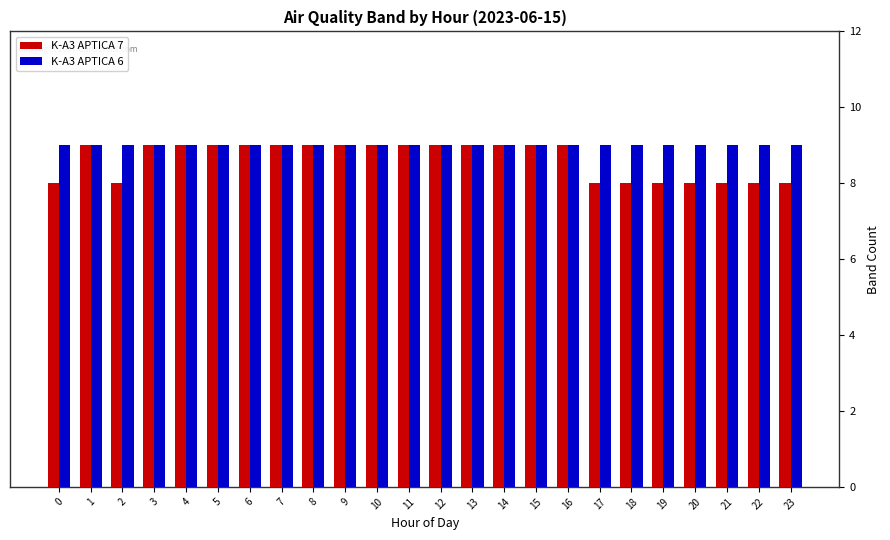

Reading right to left, list all the values displayed in this chart.

K-A3 APTICA 7: 23=8	22=8	21=8	20=8	19=8	18=8	17=8	16=9	15=9	14=9	13=9	12=9	11=9	10=9	9=9	8=9	7=9	6=9	5=9	4=9	3=9	2=8	1=9	0=8
K-A3 APTICA 6: 23=9	22=9	21=9	20=9	19=9	18=9	17=9	16=9	15=9	14=9	13=9	12=9	11=9	10=9	9=9	8=9	7=9	6=9	5=9	4=9	3=9	2=9	1=9	0=9